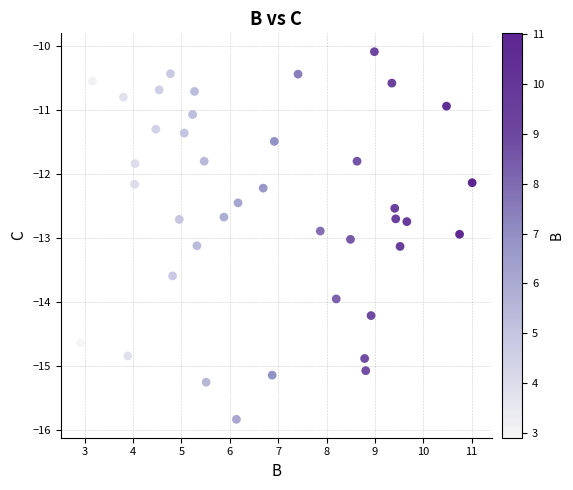

What is the range of Y values (max minus min)?

5.7